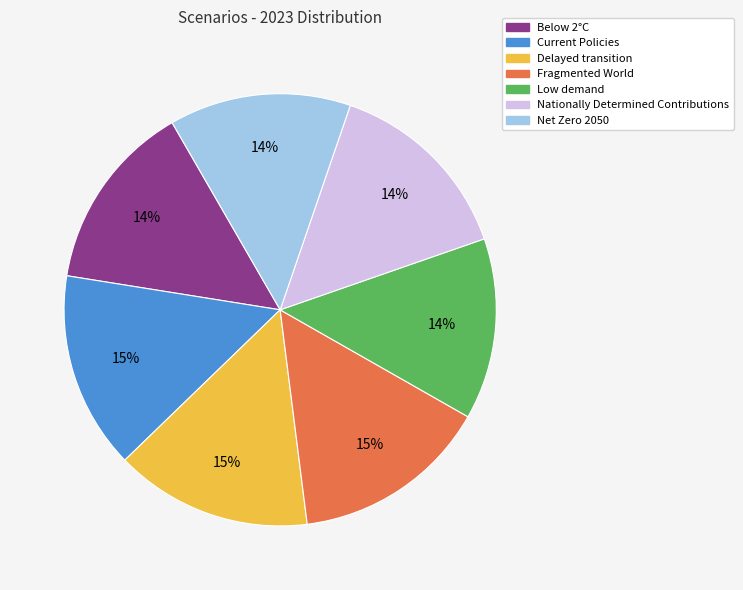

To the nearest percent, what is the average slice percentage?

14%